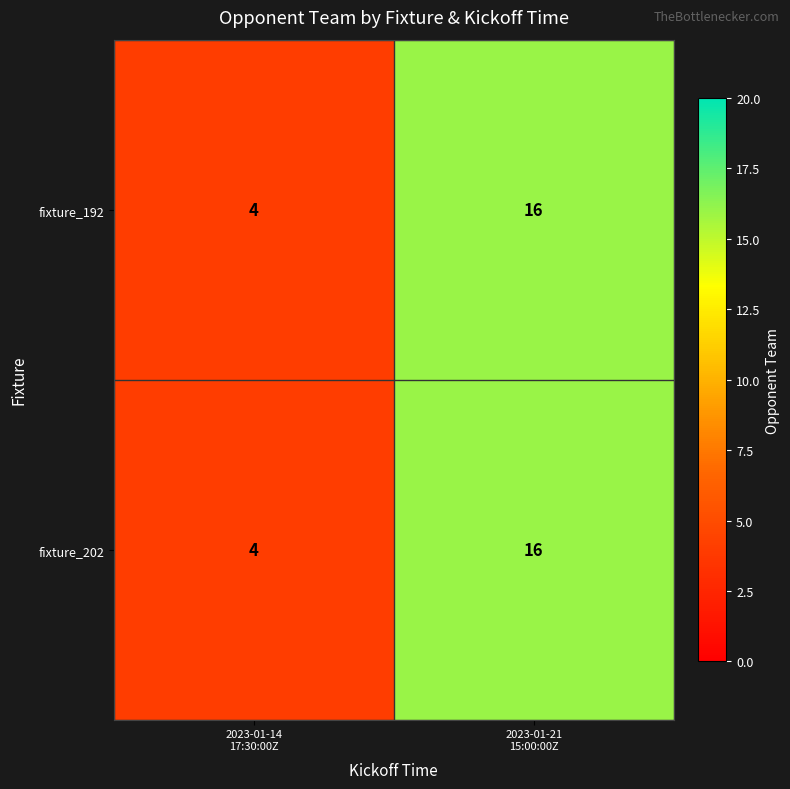

What is the average value of the fixture_202 series?

10